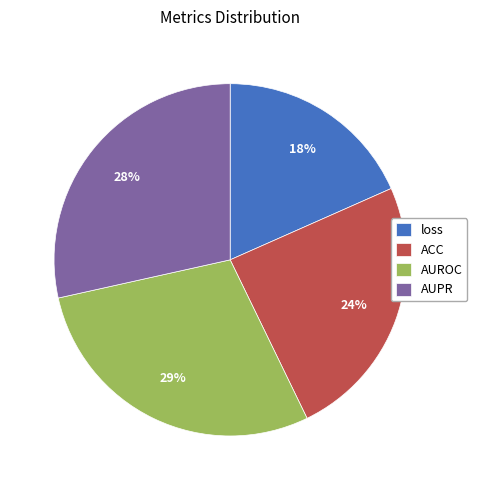

What is the smallest slice in the pie chart?

loss